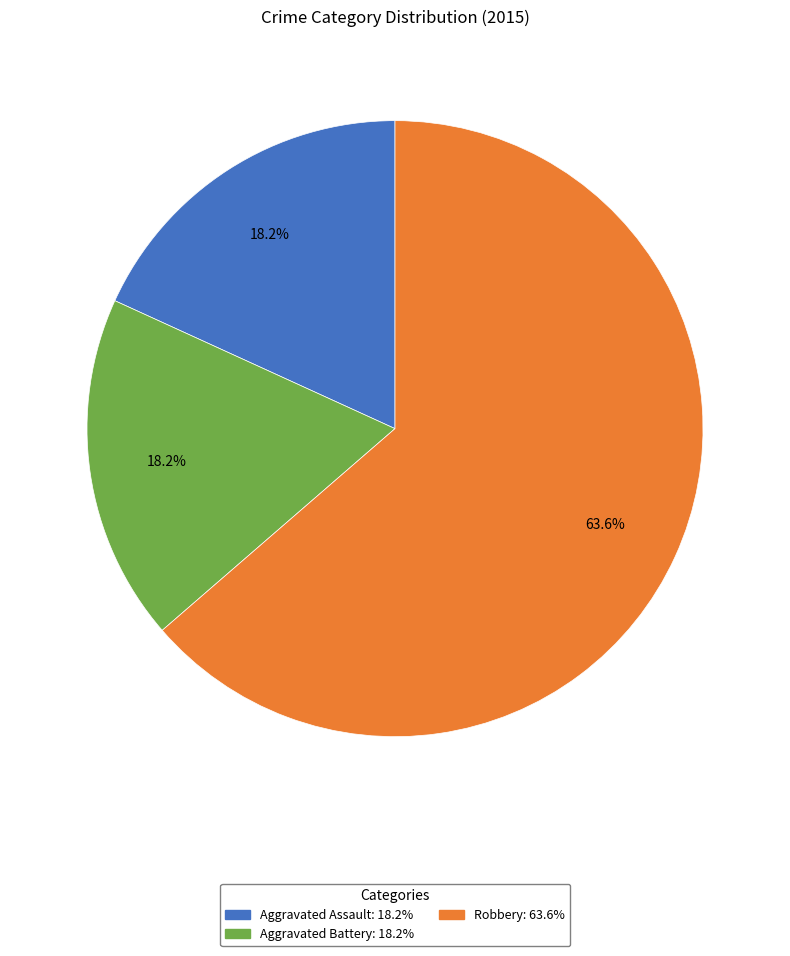

How many segments does this pie chart have?

3